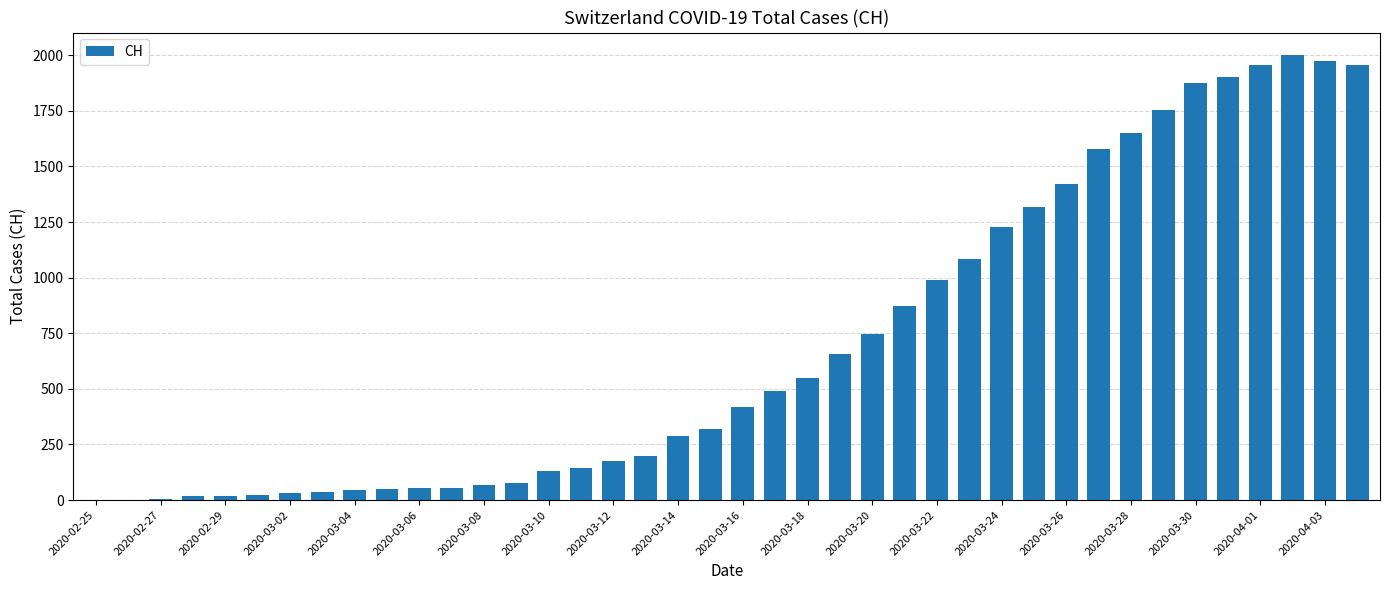

What is the greatest value displayed?

2002